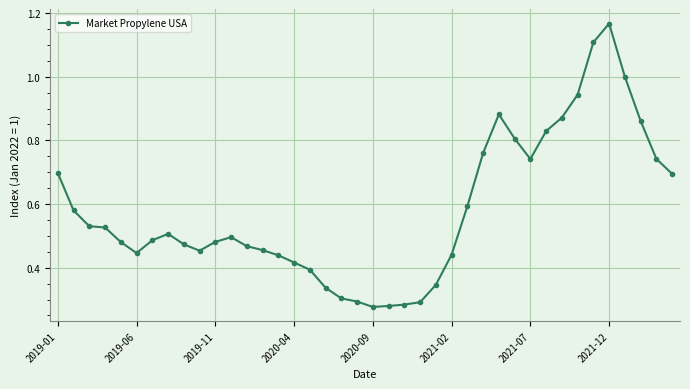

True or false: the data has more than 1 interior local peaks.

True